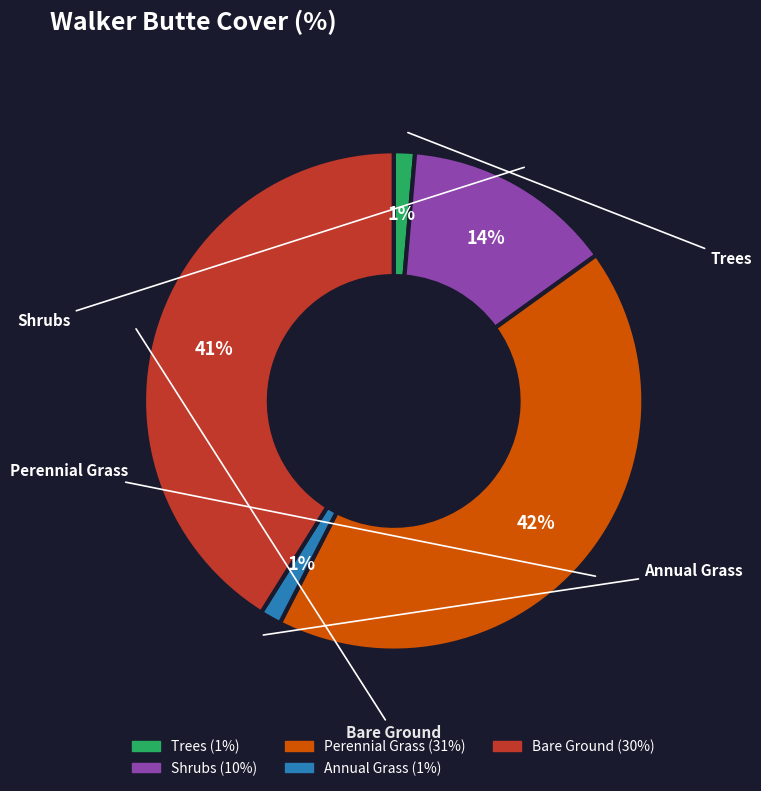

To the nearest percent, what is the difference between the largest and smallest slice percentages?

41%